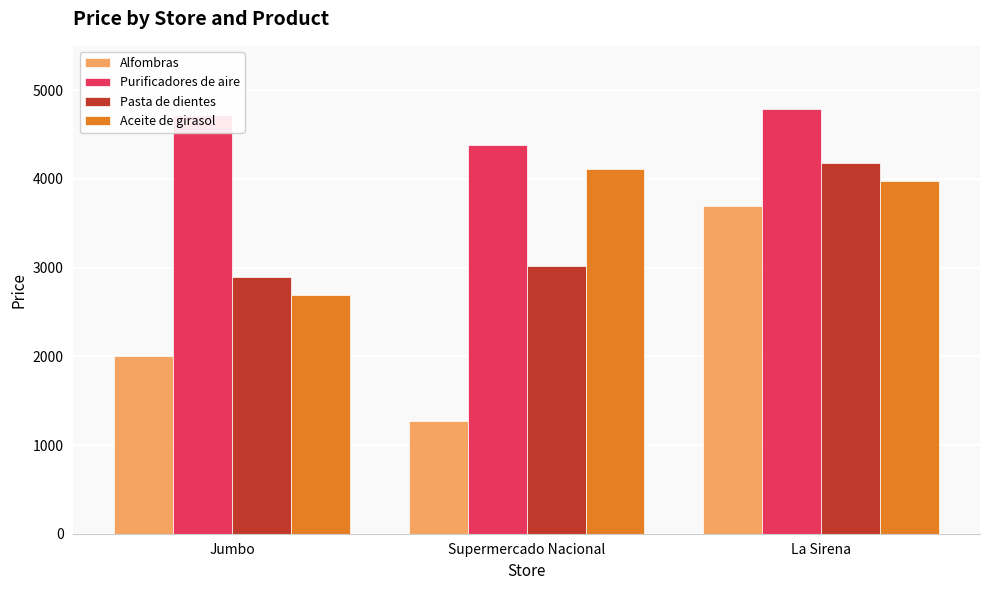

What is the value of the Aceite de girasol bar at the 3rd from the left?

3976.0